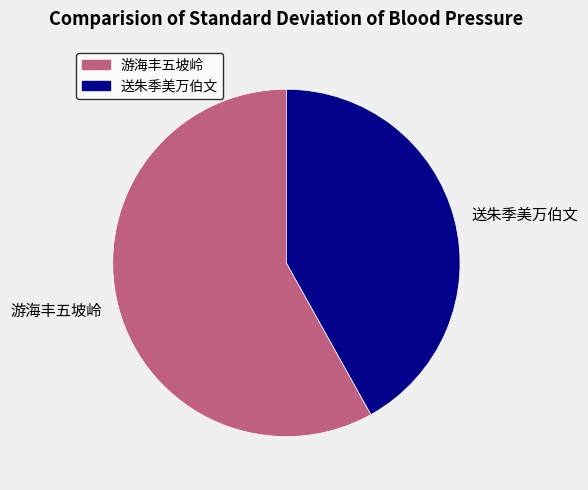

Count the number of slices in the pie.

2